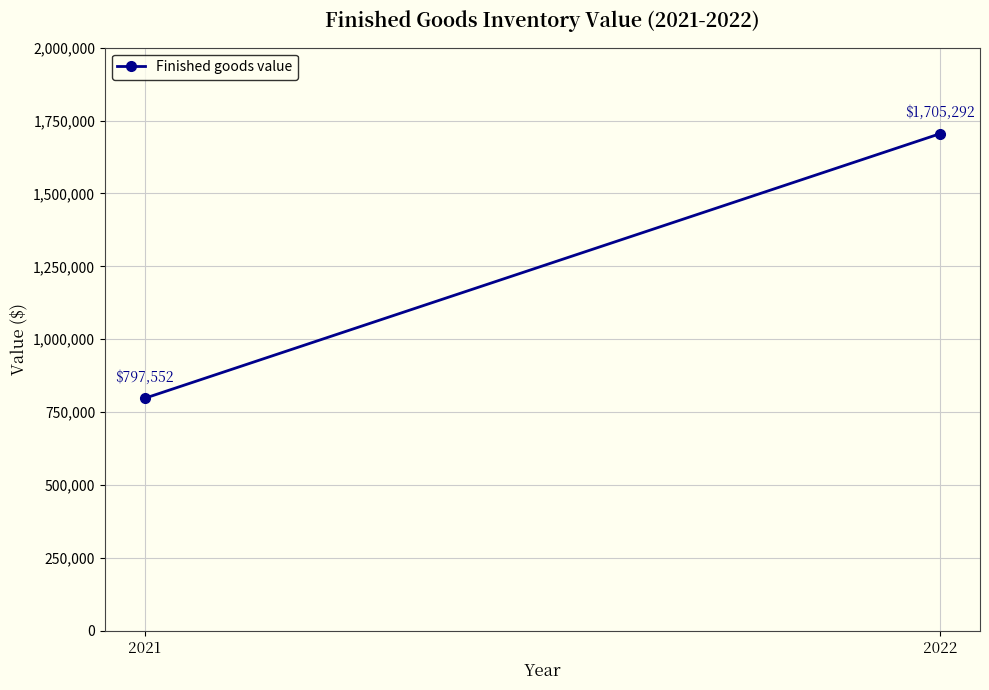

Which label corresponds to the smallest value in the chart?

2021